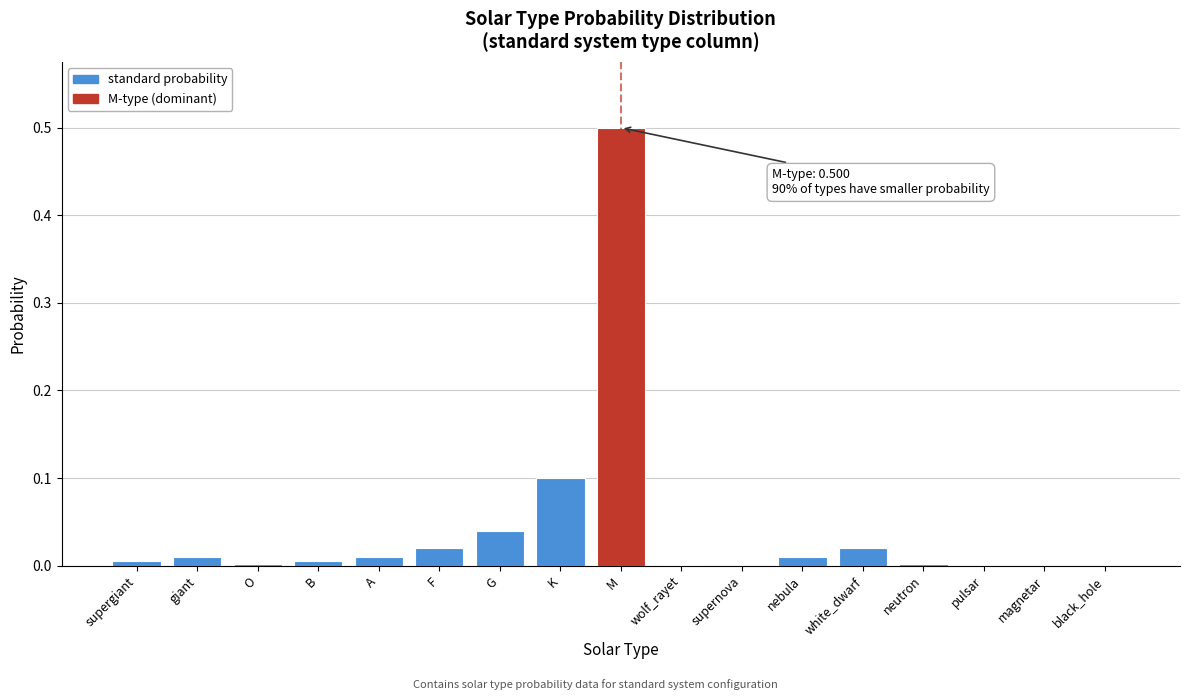

What is the greatest value displayed?

0.5